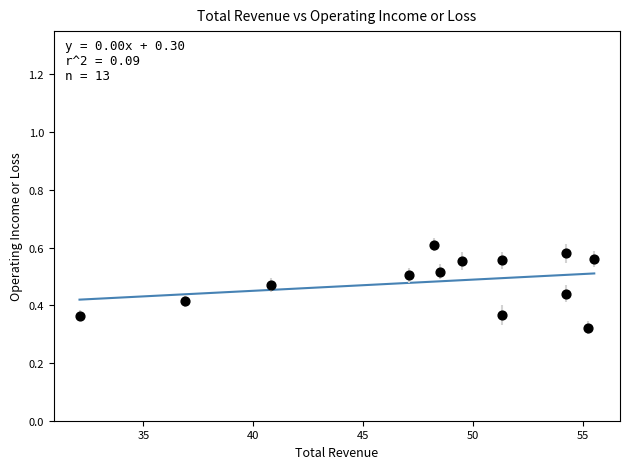

What is the range of X values (max minus min)?

23.4